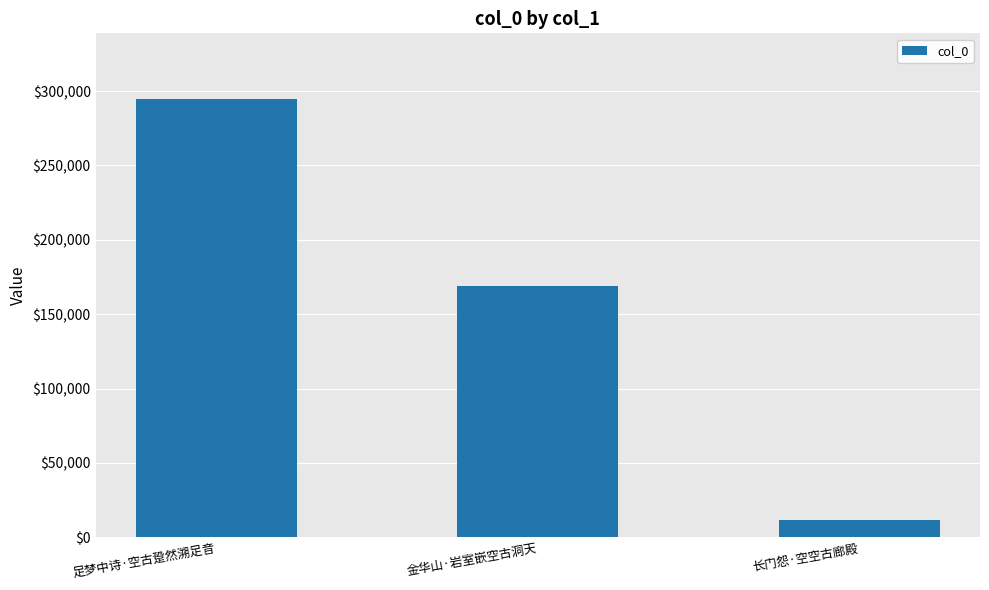

What is the difference between the maximum and minimum values?

283252